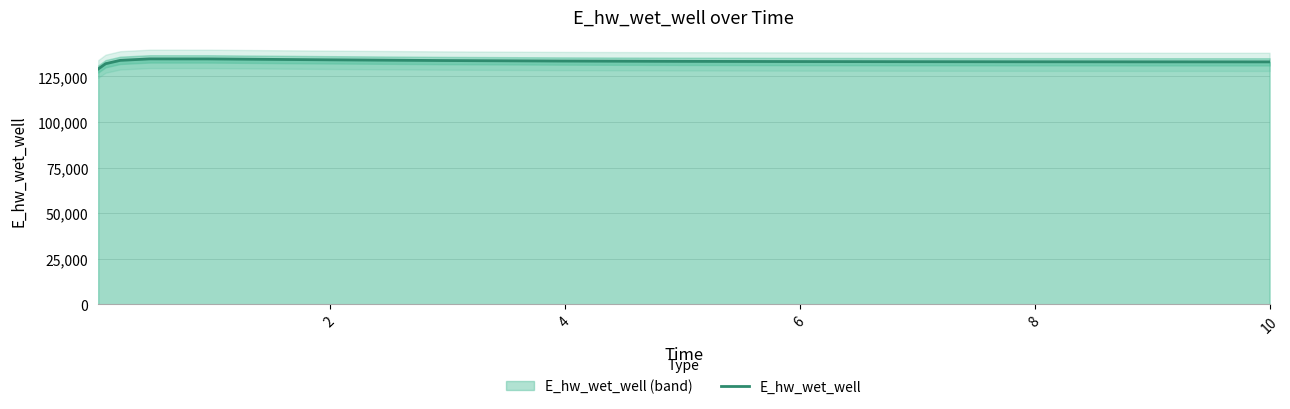

What is the lowest value of the E_hw_wet_well series?

129059.2